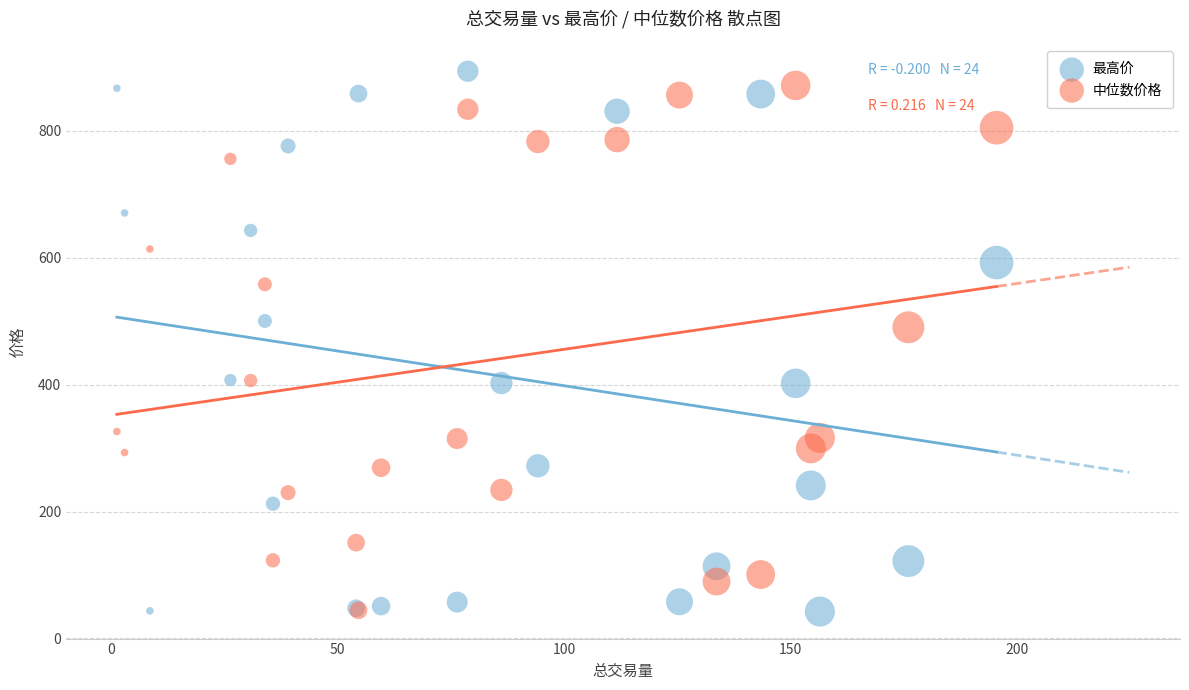

In the 中位数价格 series, what Y value is closest to 458?

490.5